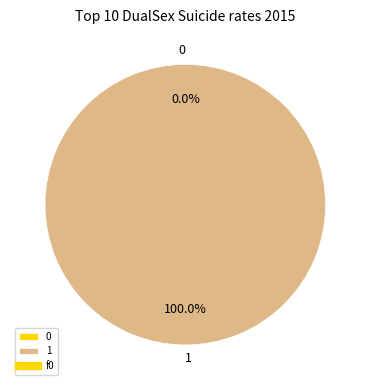

To the nearest percent, what is the difference between the largest and smallest slice percentages?

100%